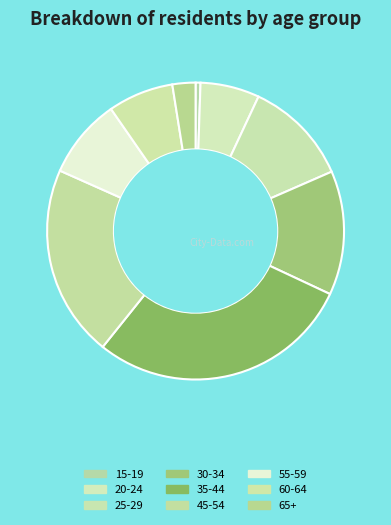

Do 65+ and 30-34 together represent more than half of the pie?

No